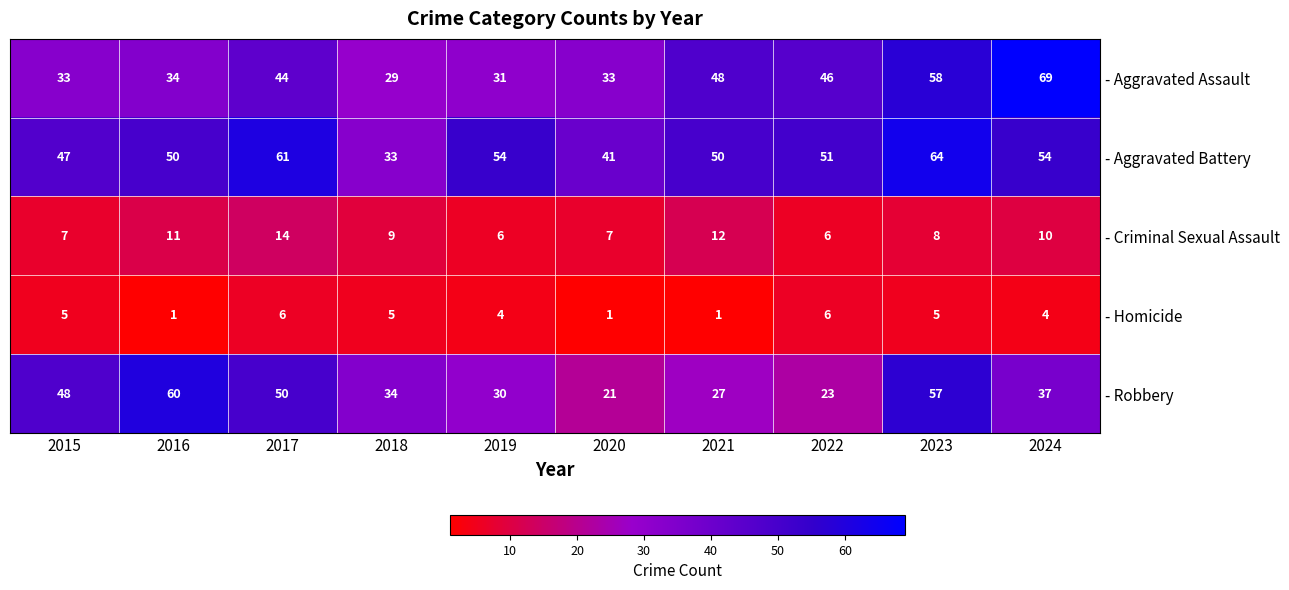

Read the - Aggravated Battery value at 2024, to the nearest 5.

55